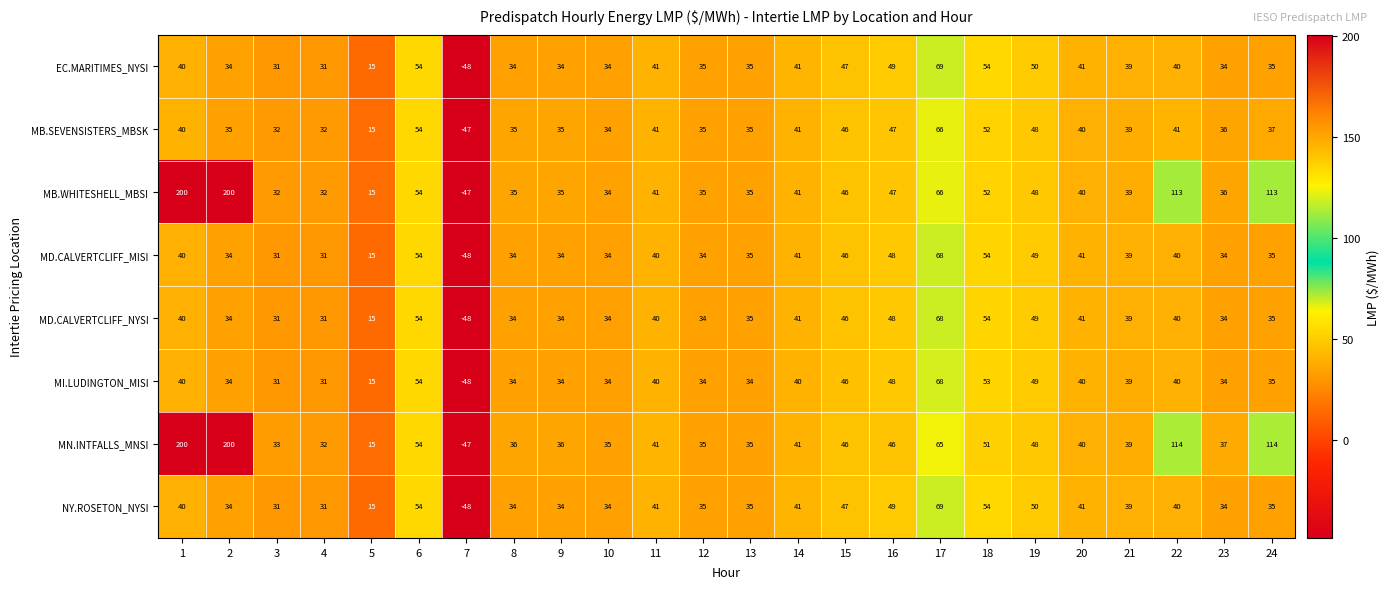

What is the sum of the MN.INTFALLS_MNSI values at 17 and 18?

116